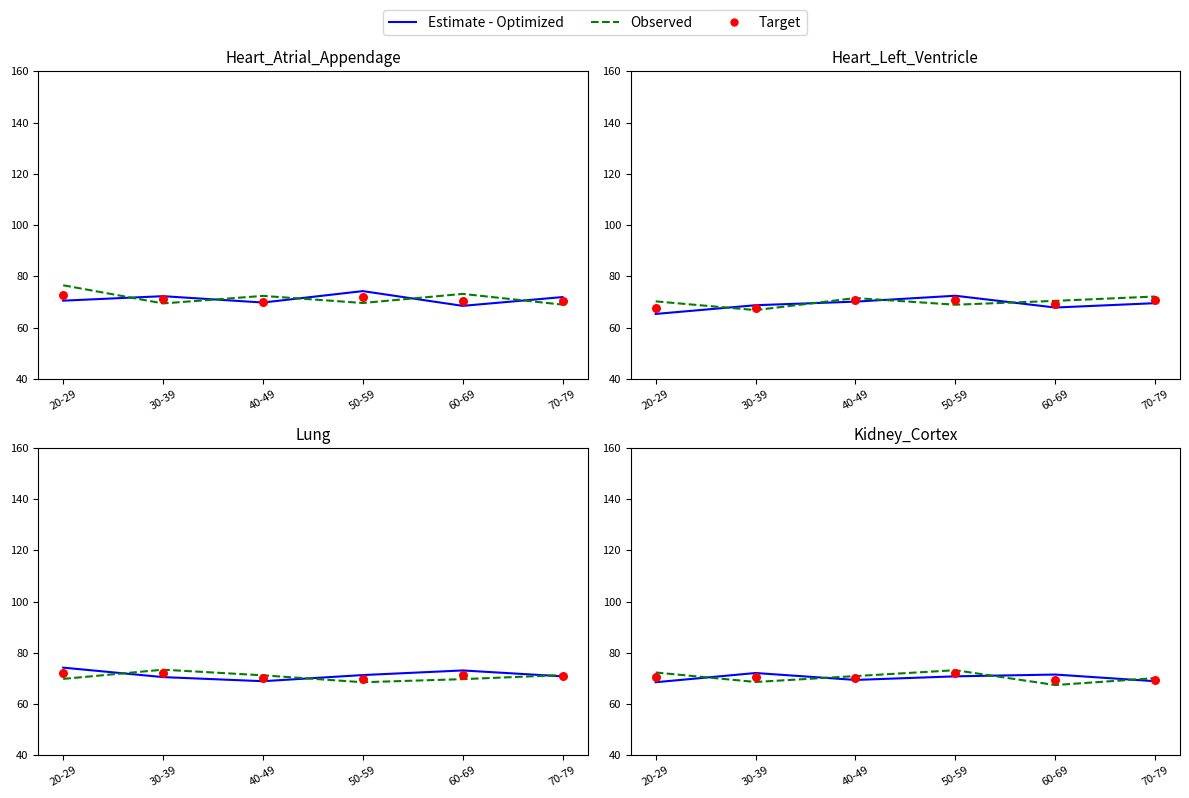

Which series contains the highest Y value?

Observed